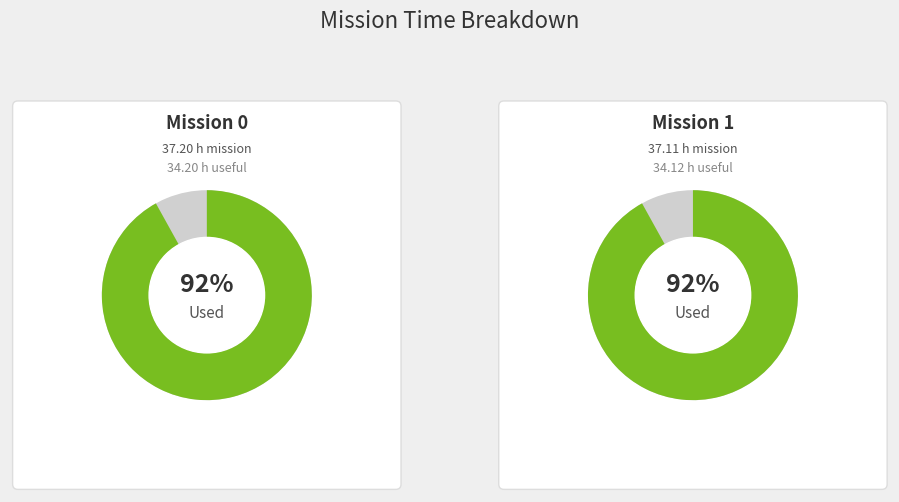

To the nearest percent, what percentage of the pie is 1?

50%